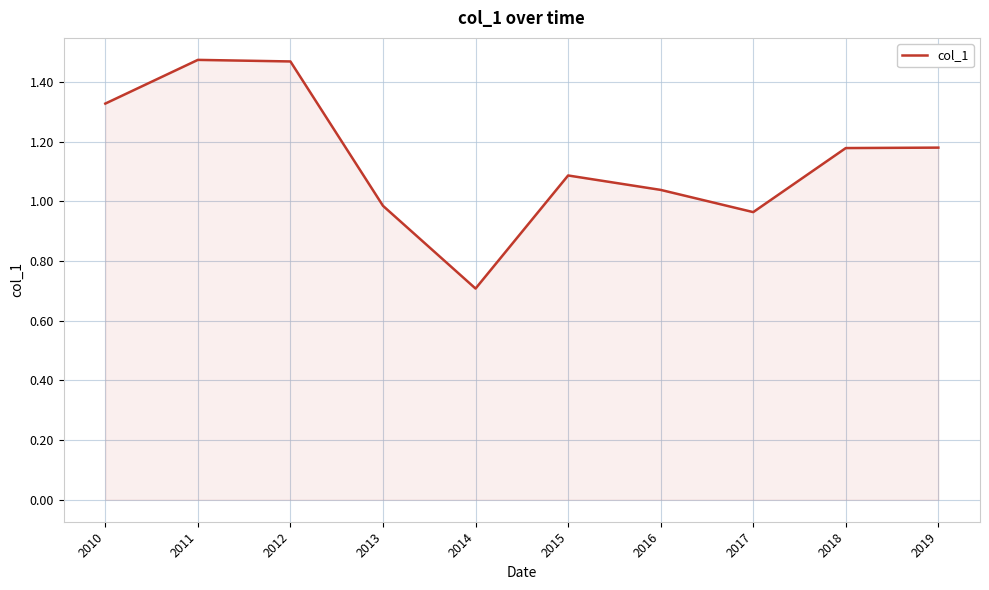

What is the sum of all values?

11.4